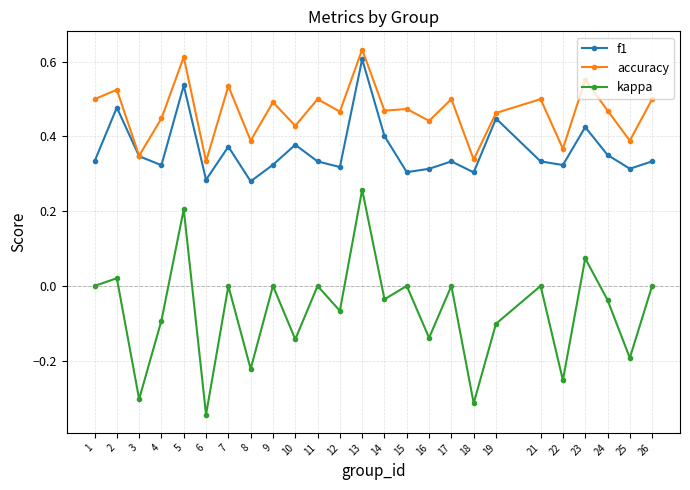

True or false: f1 has a value of 0.3 at 18.

True